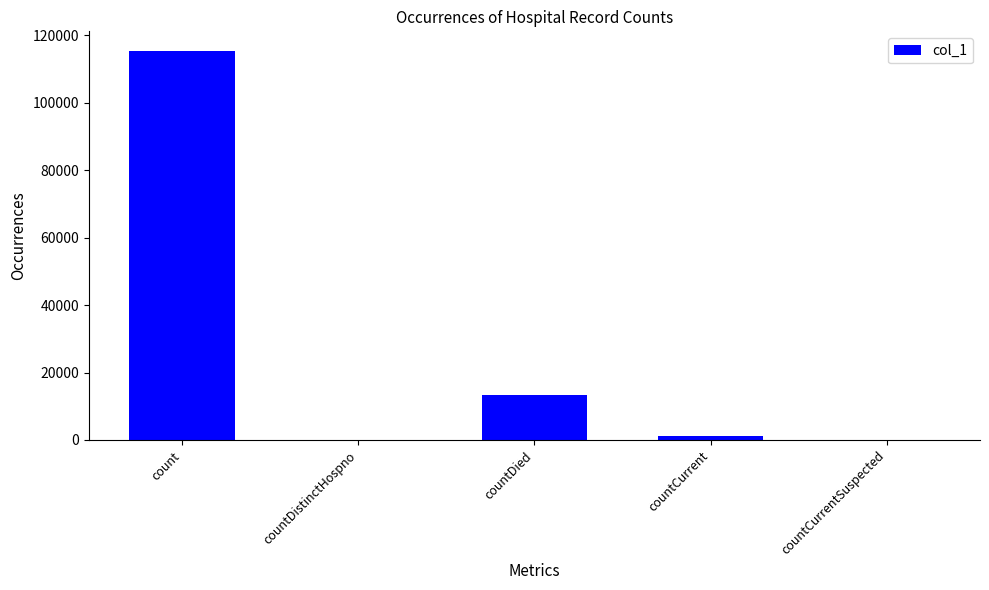

What is the average value?

25990